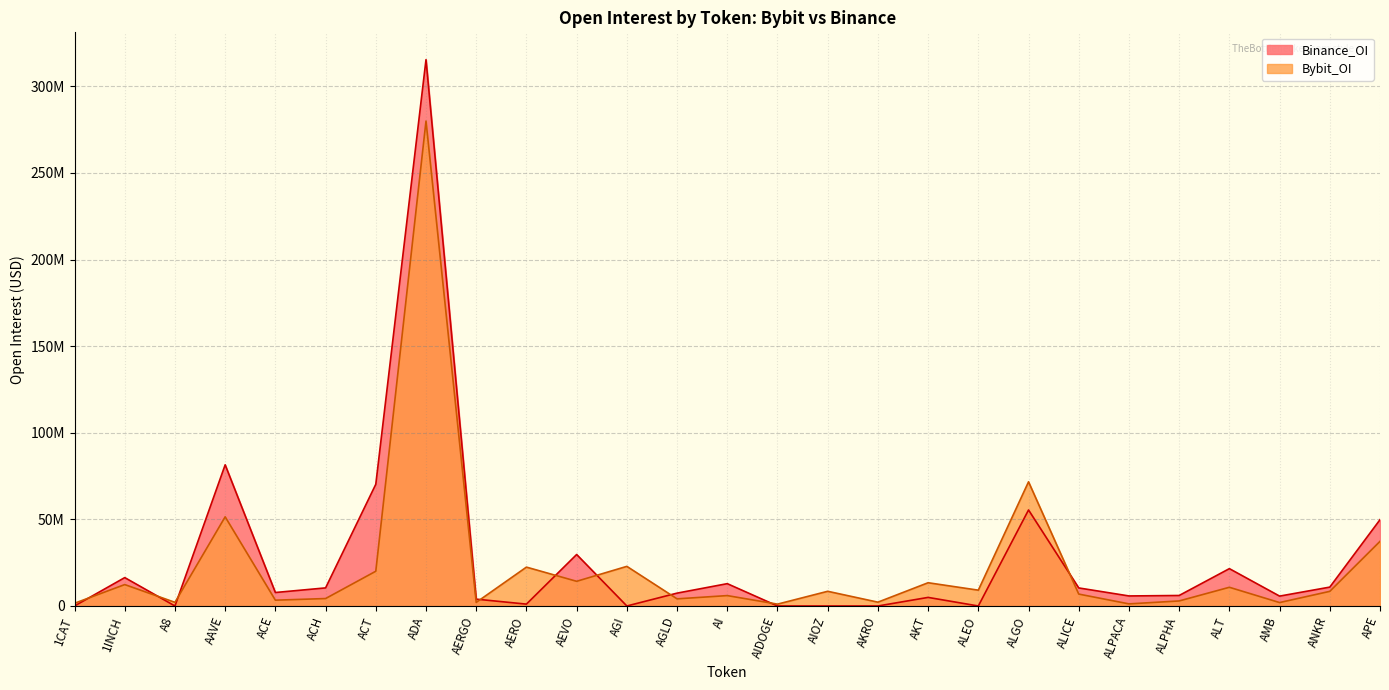

What is the average value of the Bybit_OI series?

23055032